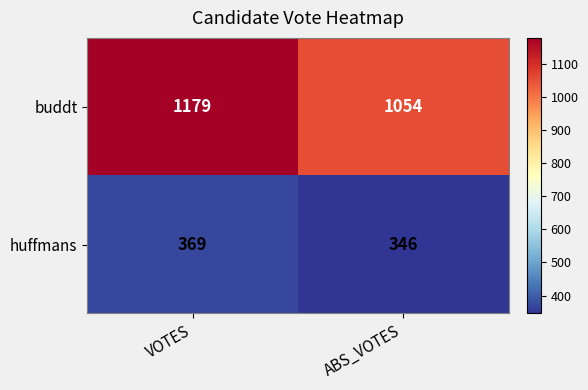

The huffmans series shows 238 at ABS_VOTES. True or false?

False